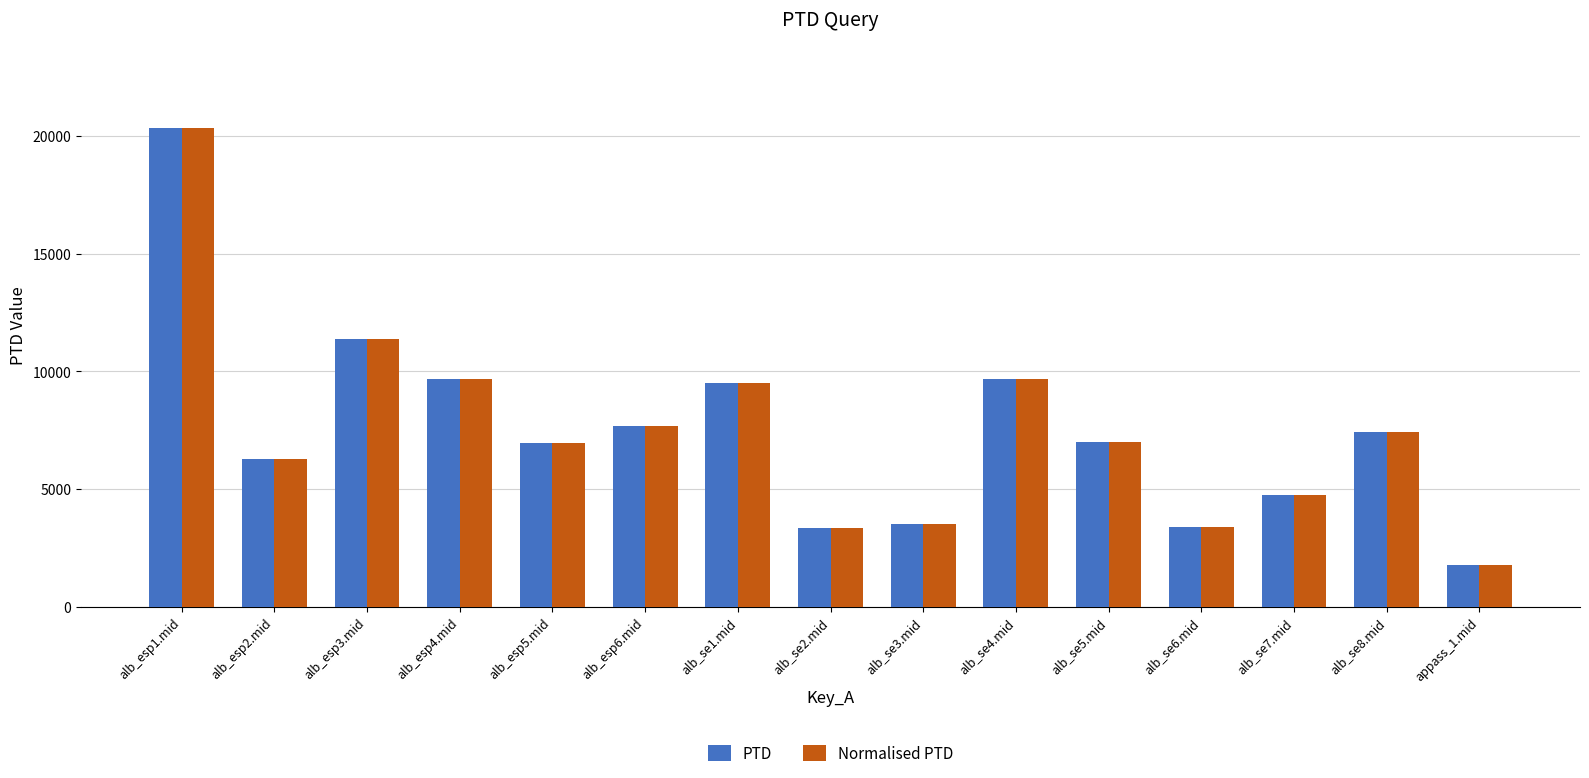

At which category is the sum across all series the highest?

alb_esp1.mid